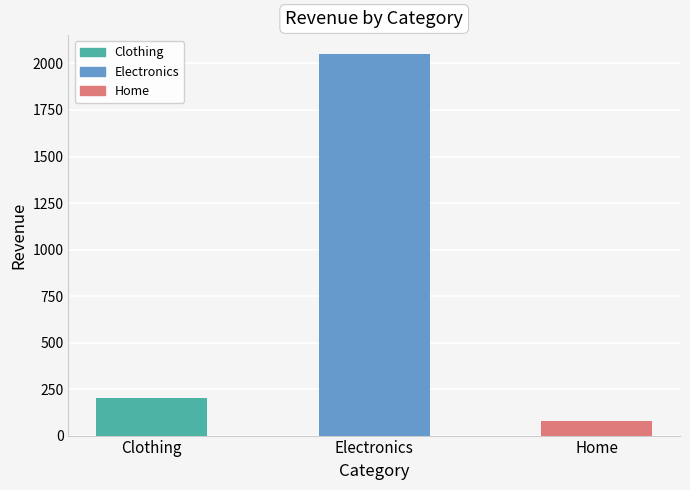

Is it true that the value at Home is 80?

True